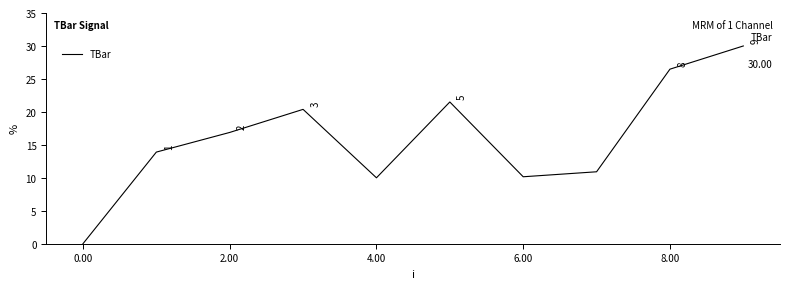

What is the greatest value displayed?

30.0